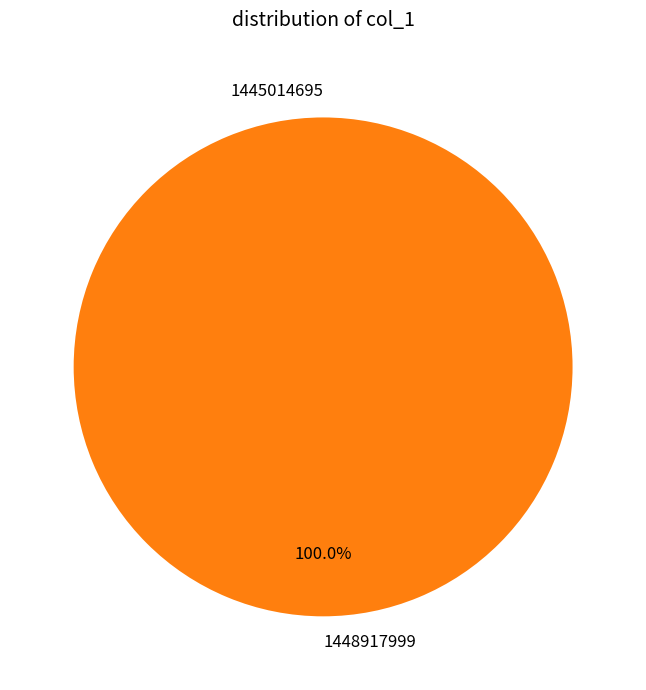

The 1448917999 slice represents 100% of the pie. True or false?

True